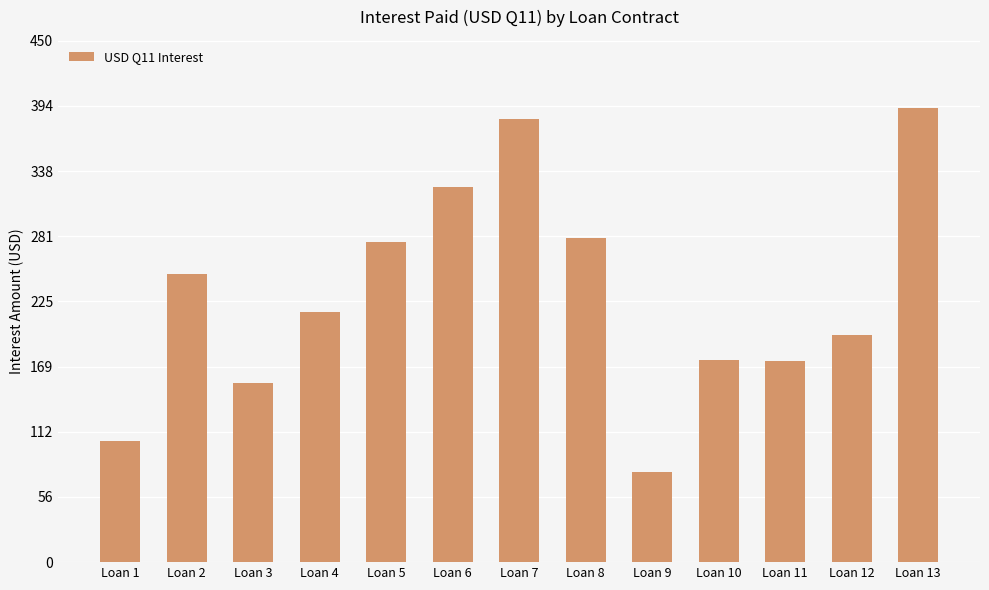

Which label corresponds to the smallest value in the chart?

Loan 9